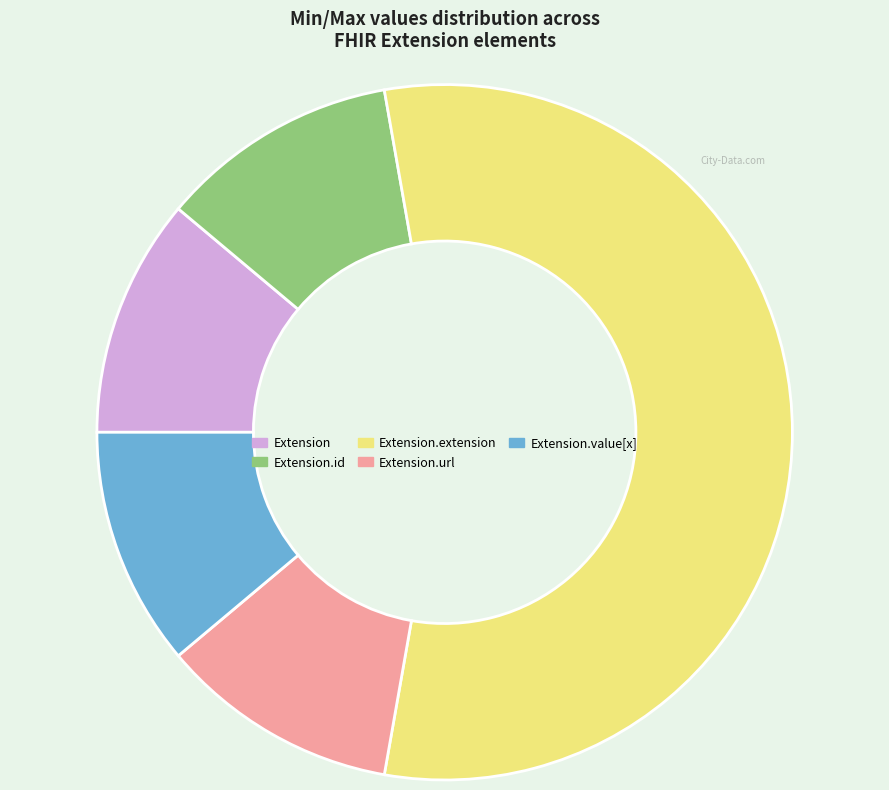

True or false: Extension.id accounts for 5% of the total.

False